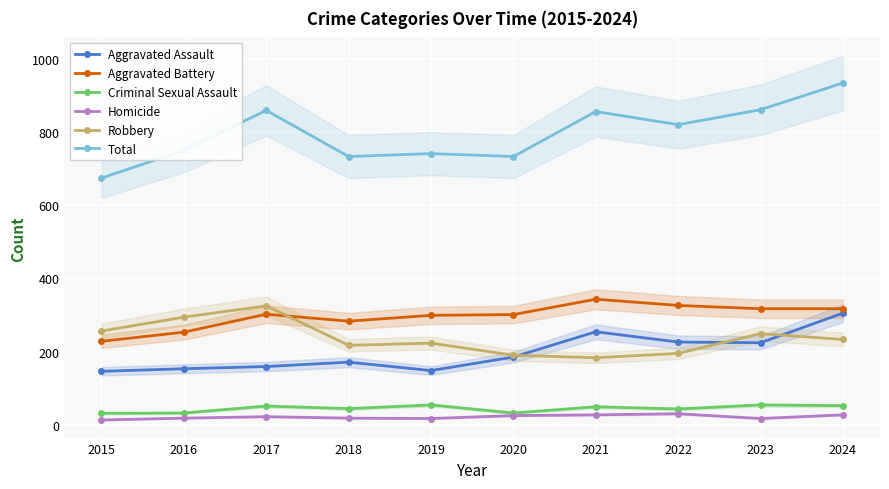

True or false: Total and Criminal Sexual Assault cross at least once.

False